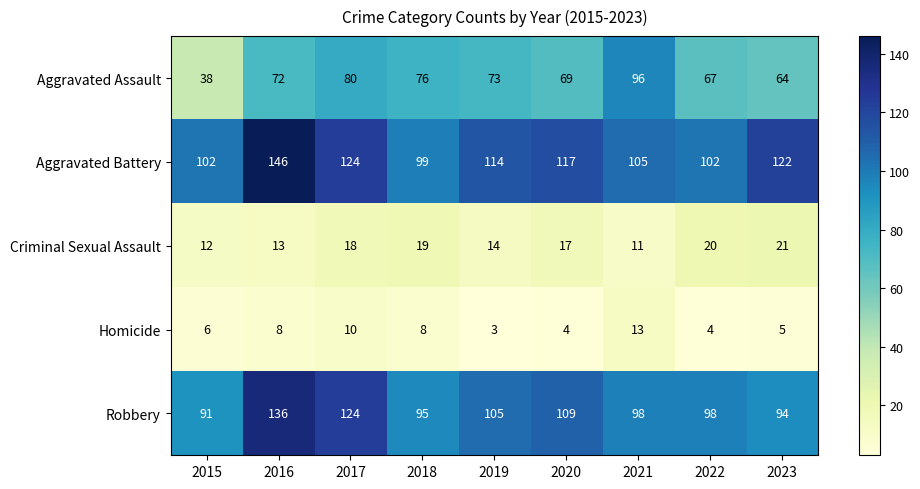

How many data points does each series have?

9